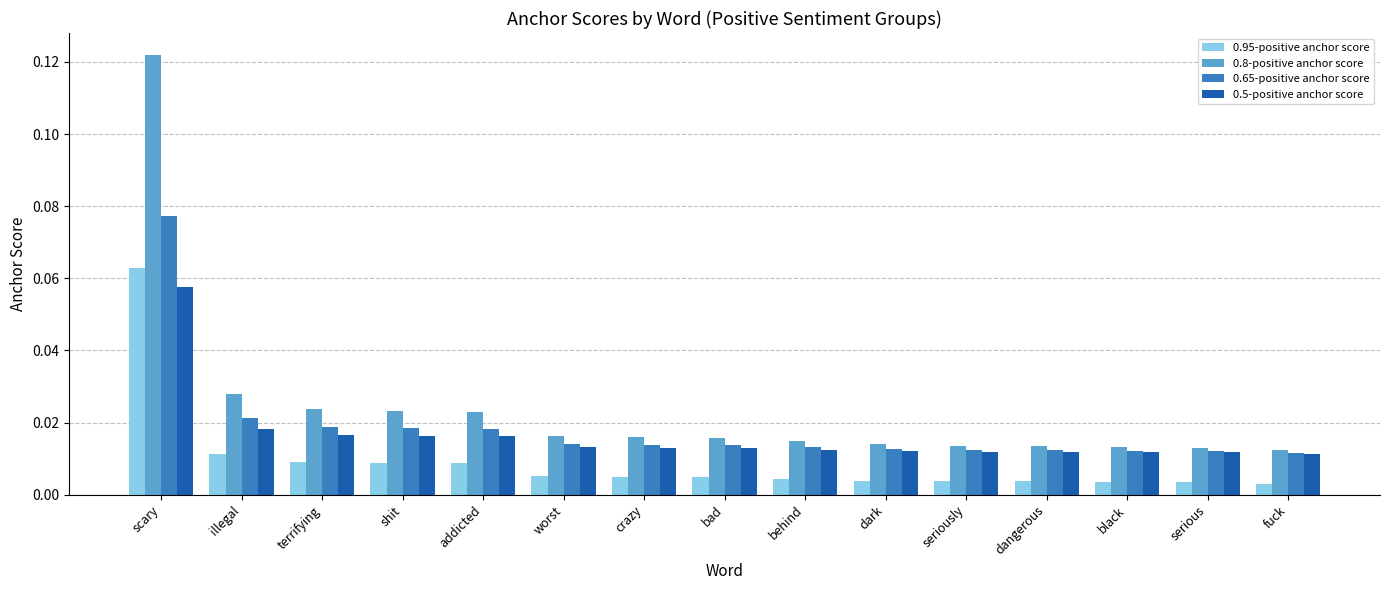

Is the value of 0.95-positive anchor score at behind greater than the value of 0.5-positive anchor score at scary?

No